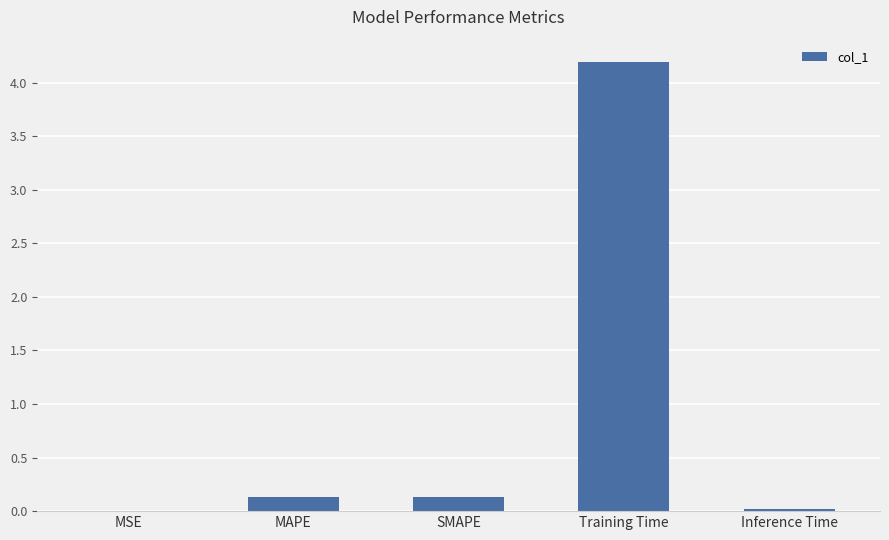

True or false: the data shows 0.1 at MAPE.

True